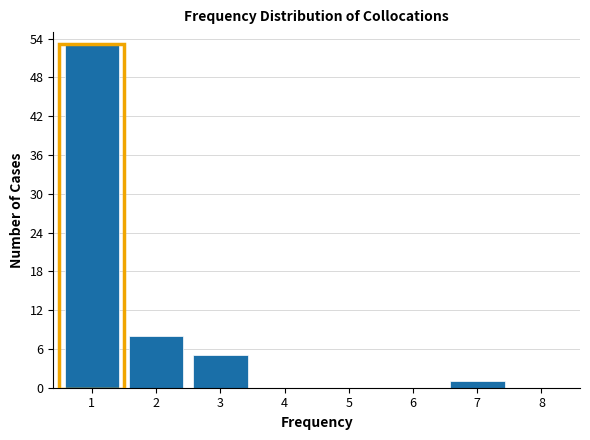

Reading left to right, transcribe all the data shown in this chart.

1=53	2=8	3=5	4=0	5=0	6=0	7=1	8=0